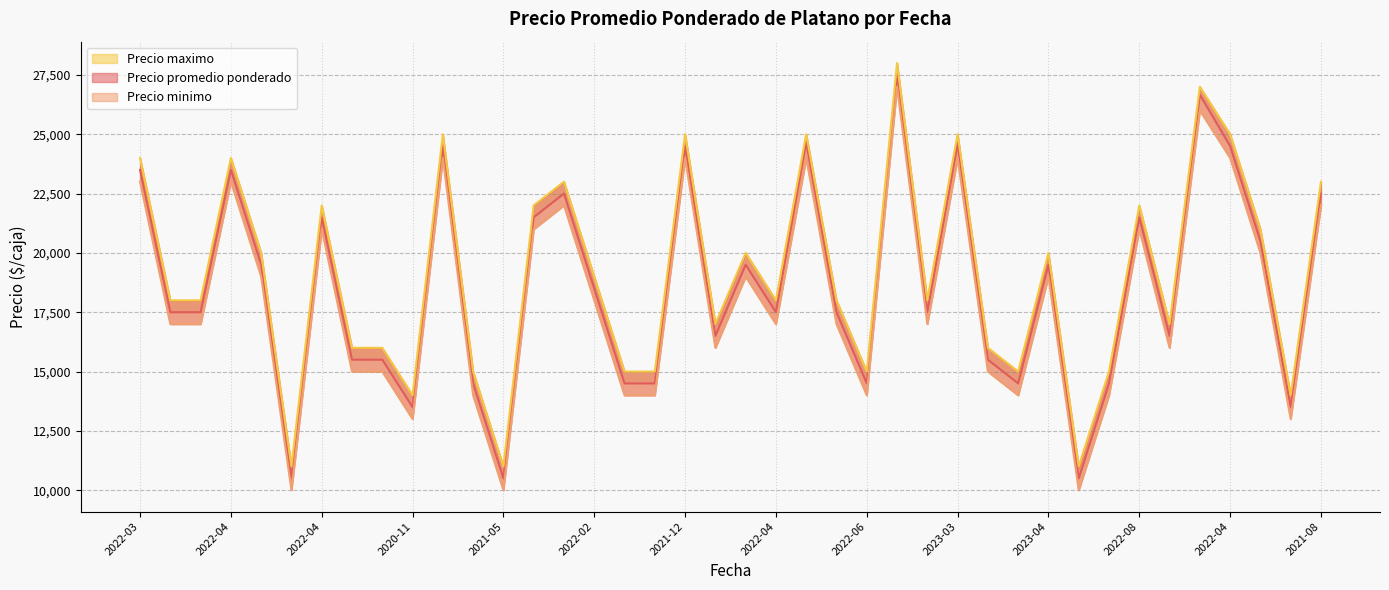

What is the difference between the Precio promedio ponderado values at 2023-07 and 2021-12?

3000